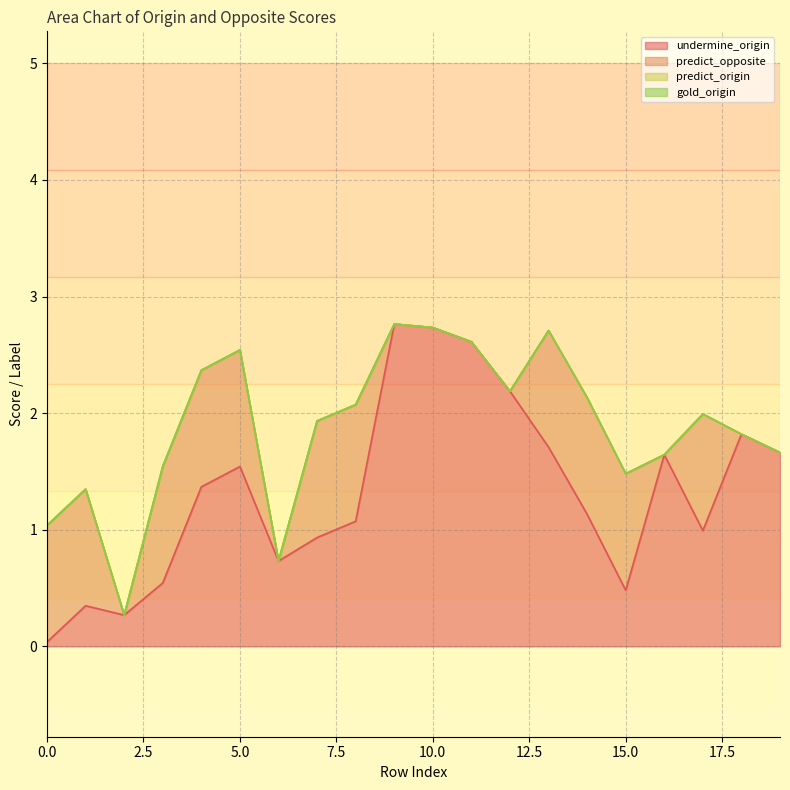

What is the sum of the predict_opposite values at 4 and 14?

2.0